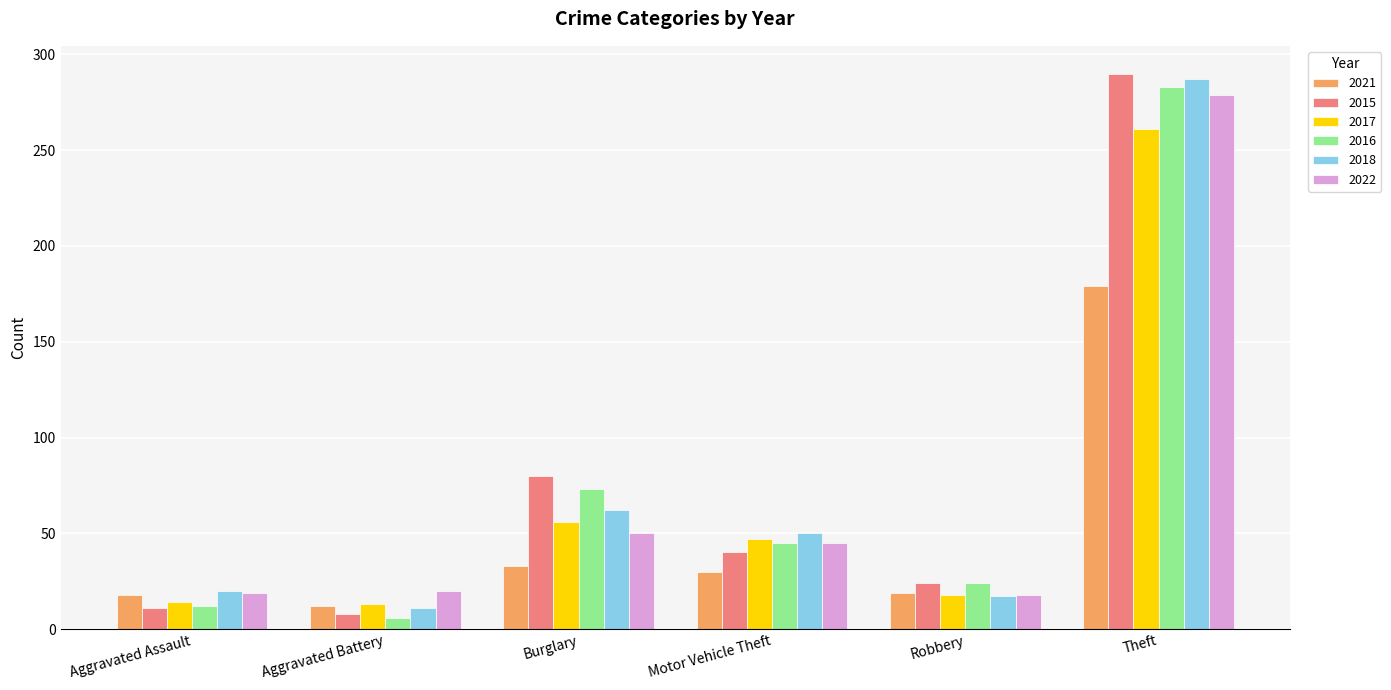

How many bars are there in each group?

6